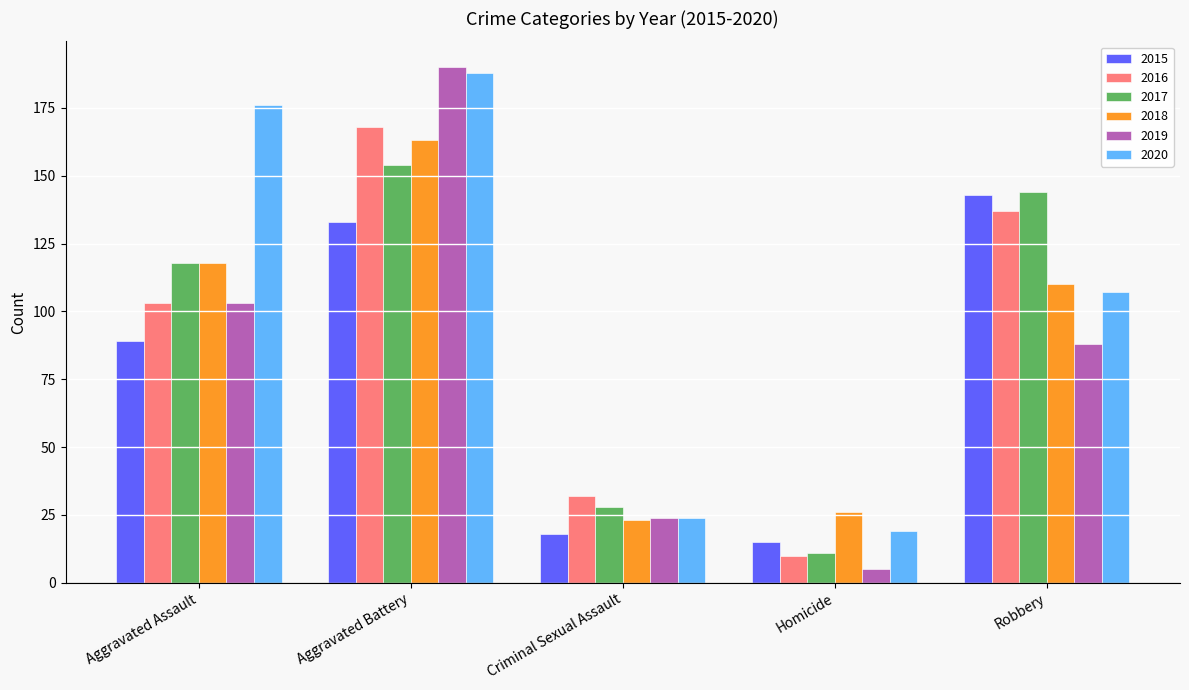

Is it true that 2016 equals 68 at Aggravated Battery?

False